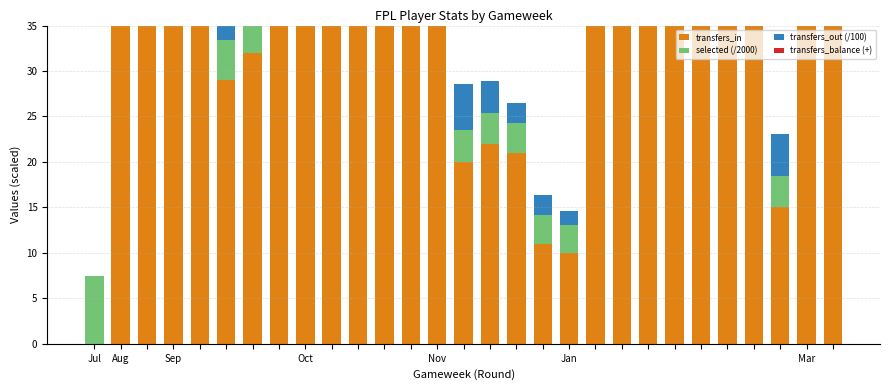

Between 14 and 10, which is larger?

10